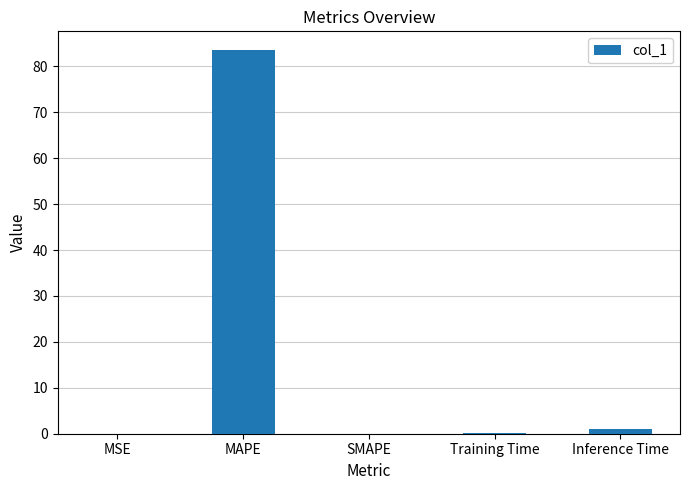

Count the number of data series in this chart.

1